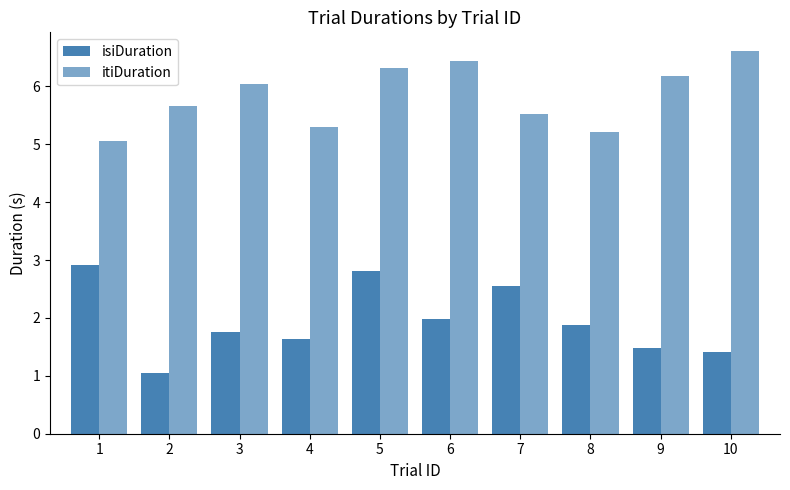

How many groups of bars are there?

10